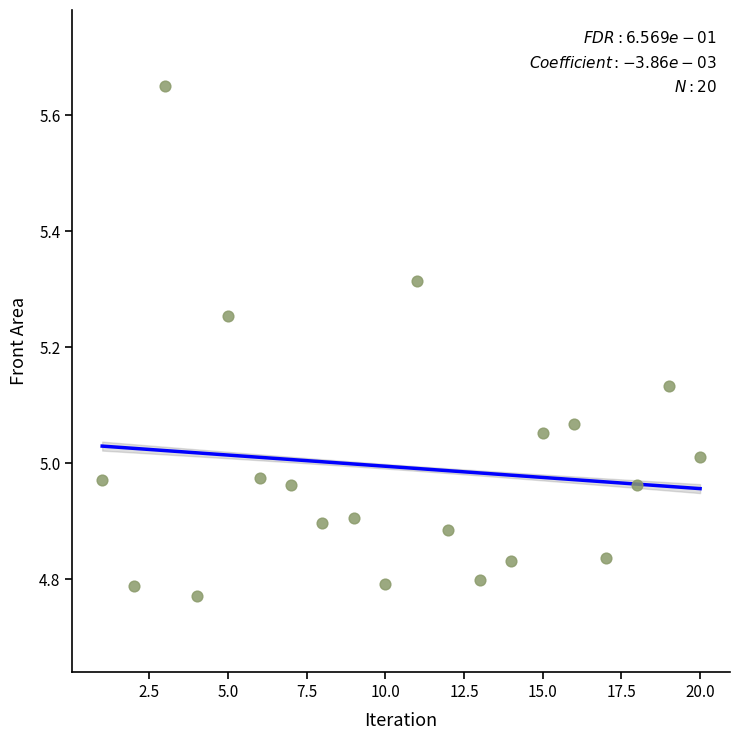

What is the range of Y values (max minus min)?

0.9